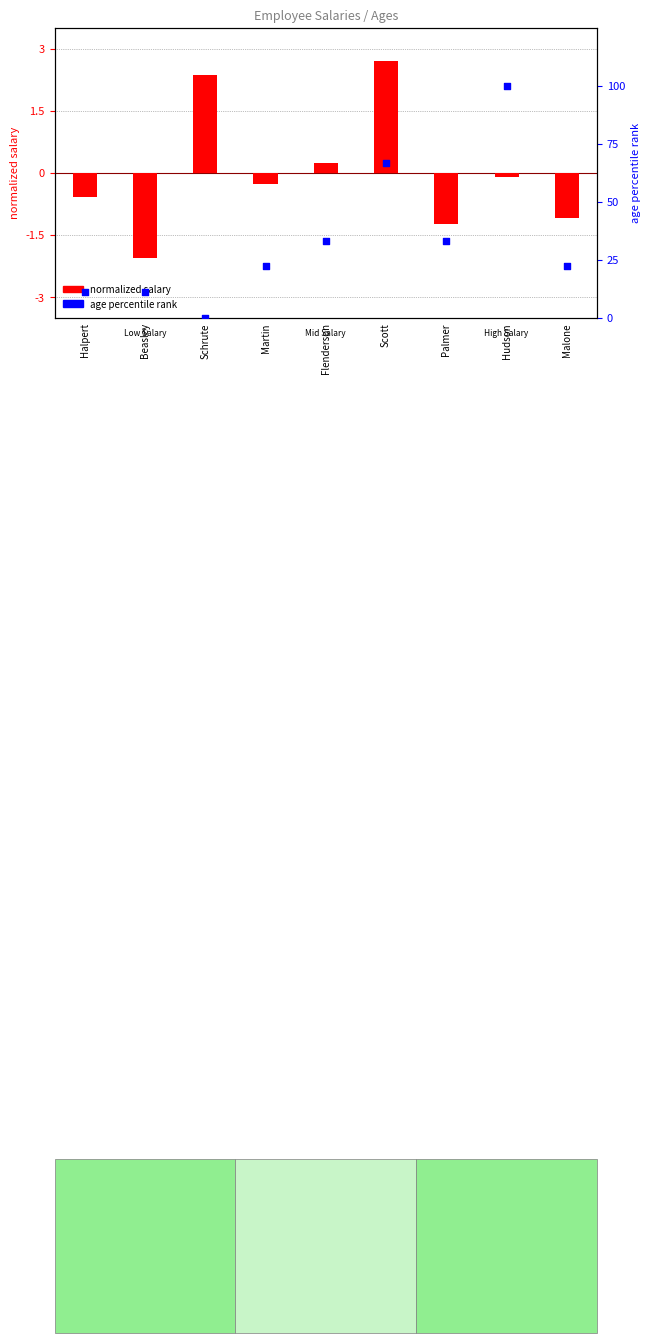

At how many categories does at least one series exceed 99?

1